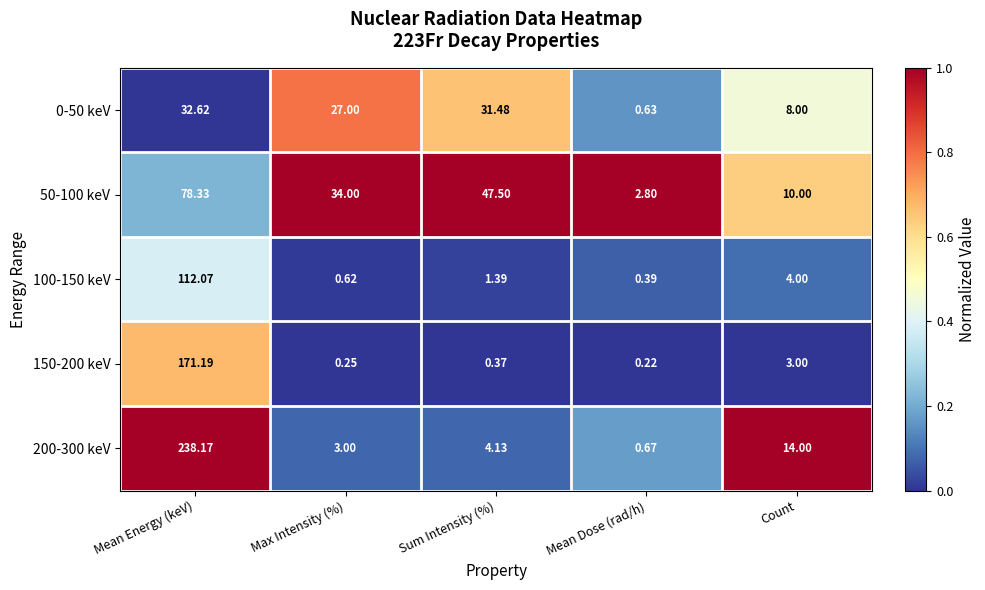

Where does the 200-300 keV series first go above 4?

Mean Energy (keV)